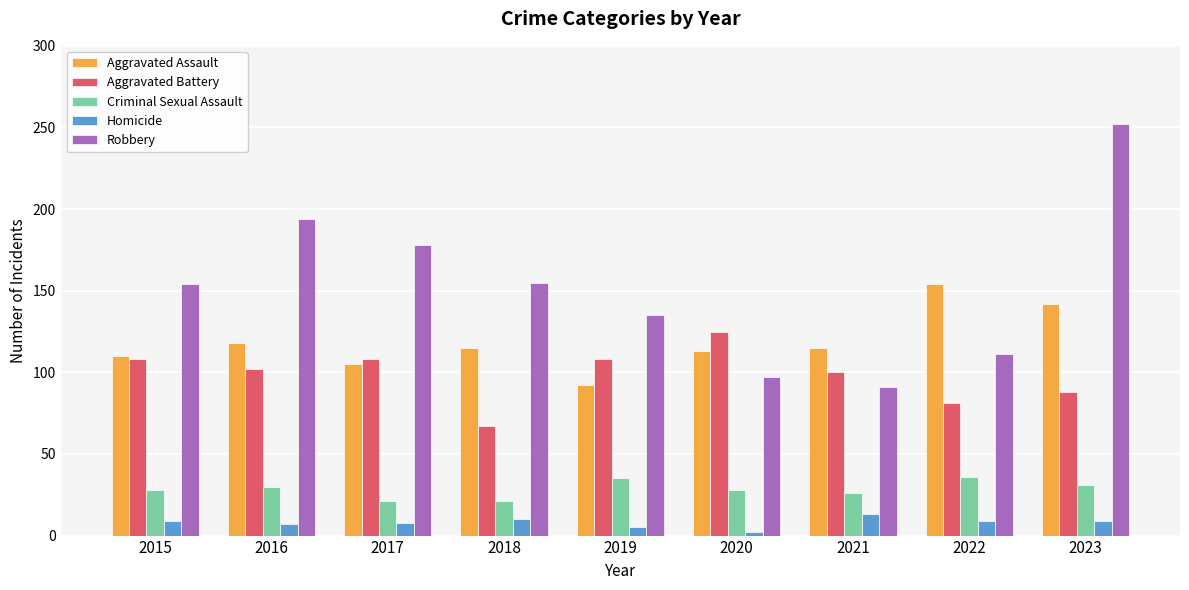

What is the difference between the Aggravated Assault values at 2015 and 2021?

5